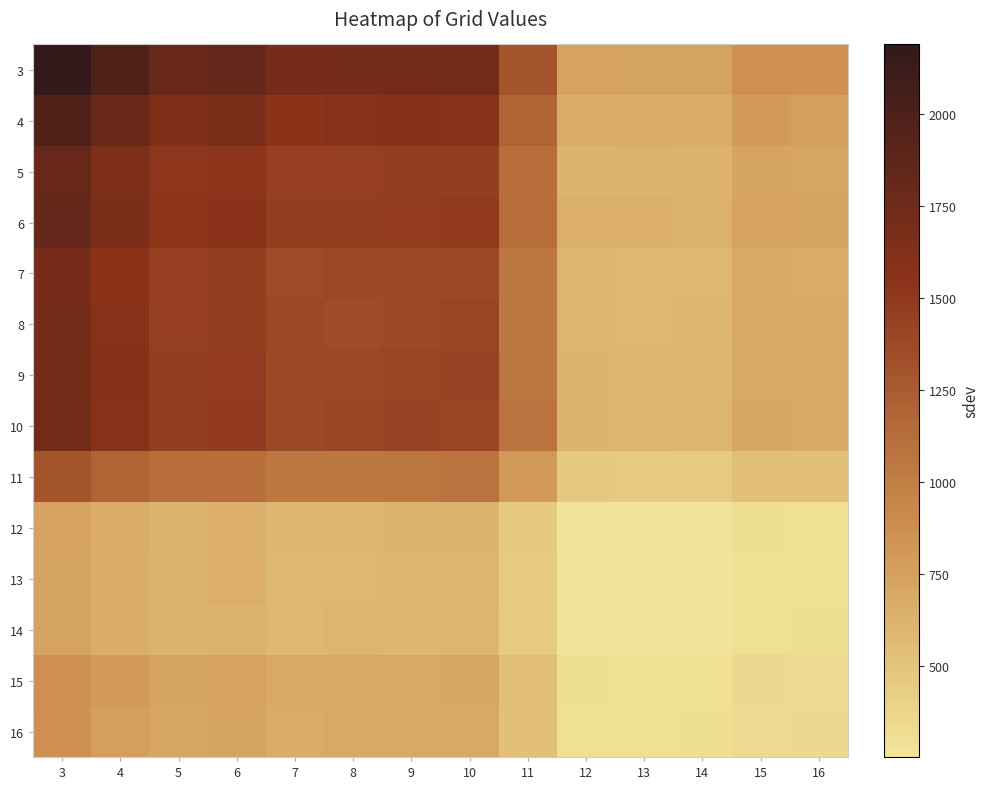

At how many categories does at least one series exceed 2135?

1